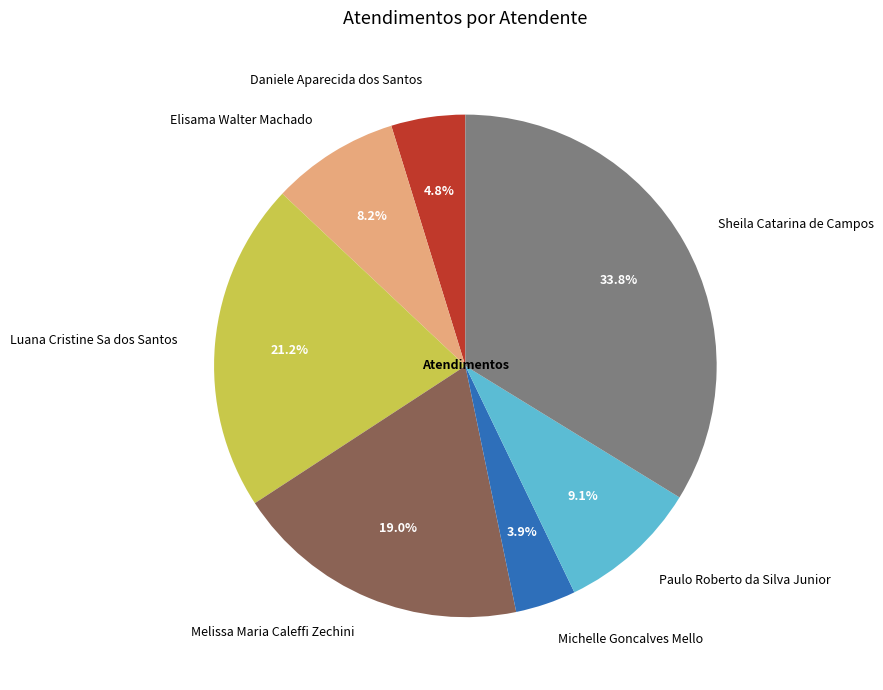

Which has a higher value, Daniele Aparecida dos Santos or Elisama Walter Machado?

Elisama Walter Machado